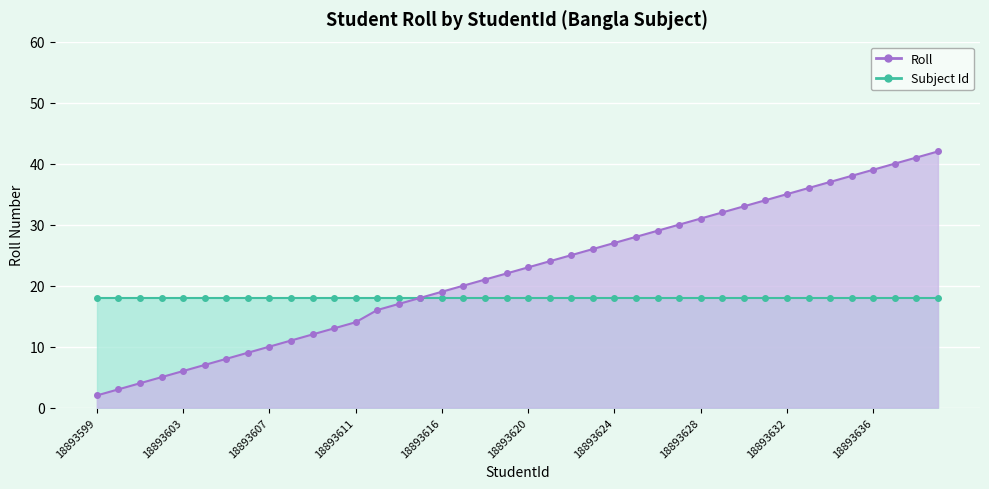

Rank the categories by value from lowest to highest.

18893599, 18893600, 18893601, 18893602, 18893603, 18893604, 18893605, 18893606, 18893607, 18893608, 18893609, 18893610, 18893611, 18893613, 18893614, 18893615, 18893616, 18893617, 18893618, 18893619, 18893620, 18893621, 18893622, 18893623, 18893624, 18893625, 18893626, 18893627, 18893628, 18893629, 18893630, 18893631, 18893632, 18893633, 18893634, 18893635, 18893636, 18893637, 18893638, 18893639